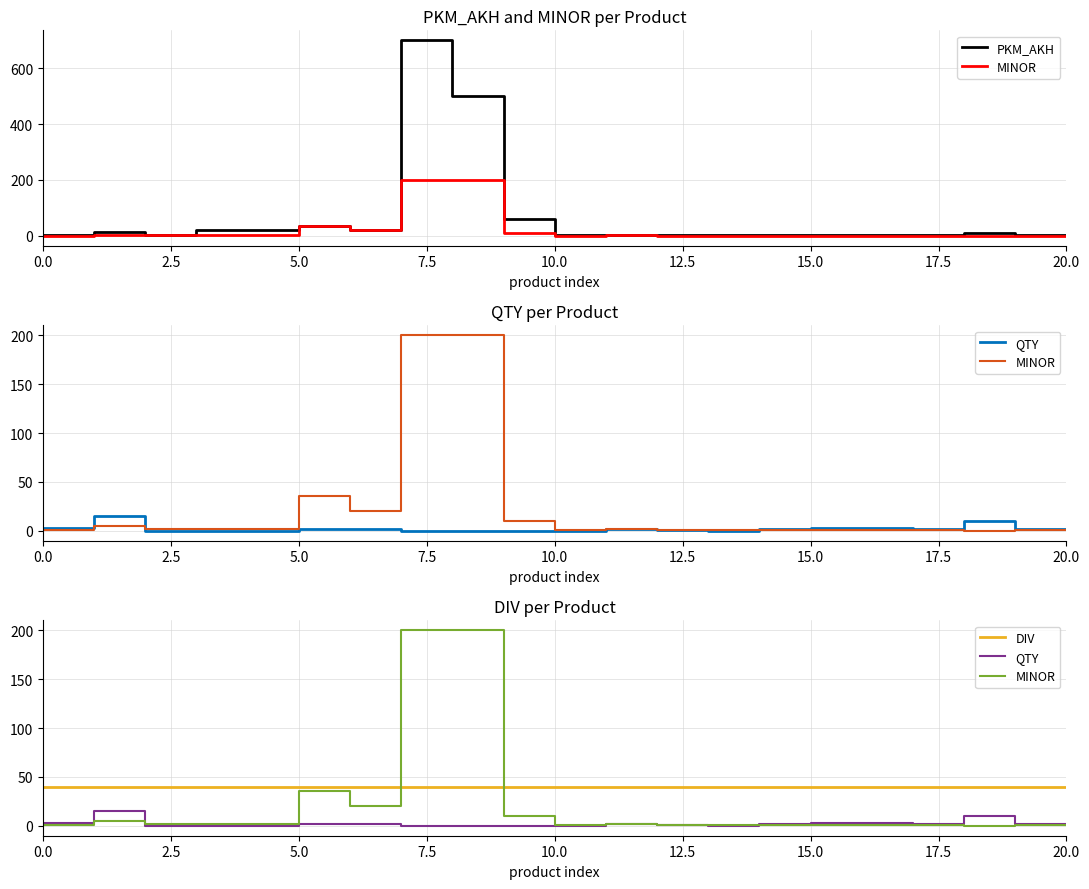

How many times do DIV and MINOR cross each other?

2